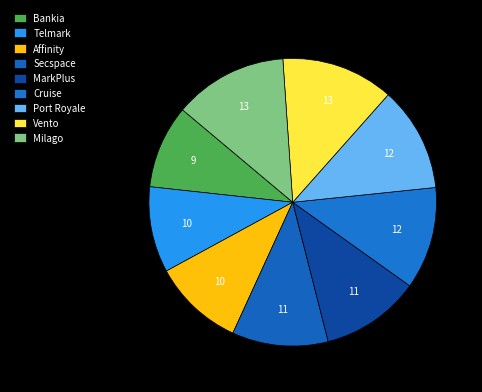

Does Milago represent more than half of the total?

No